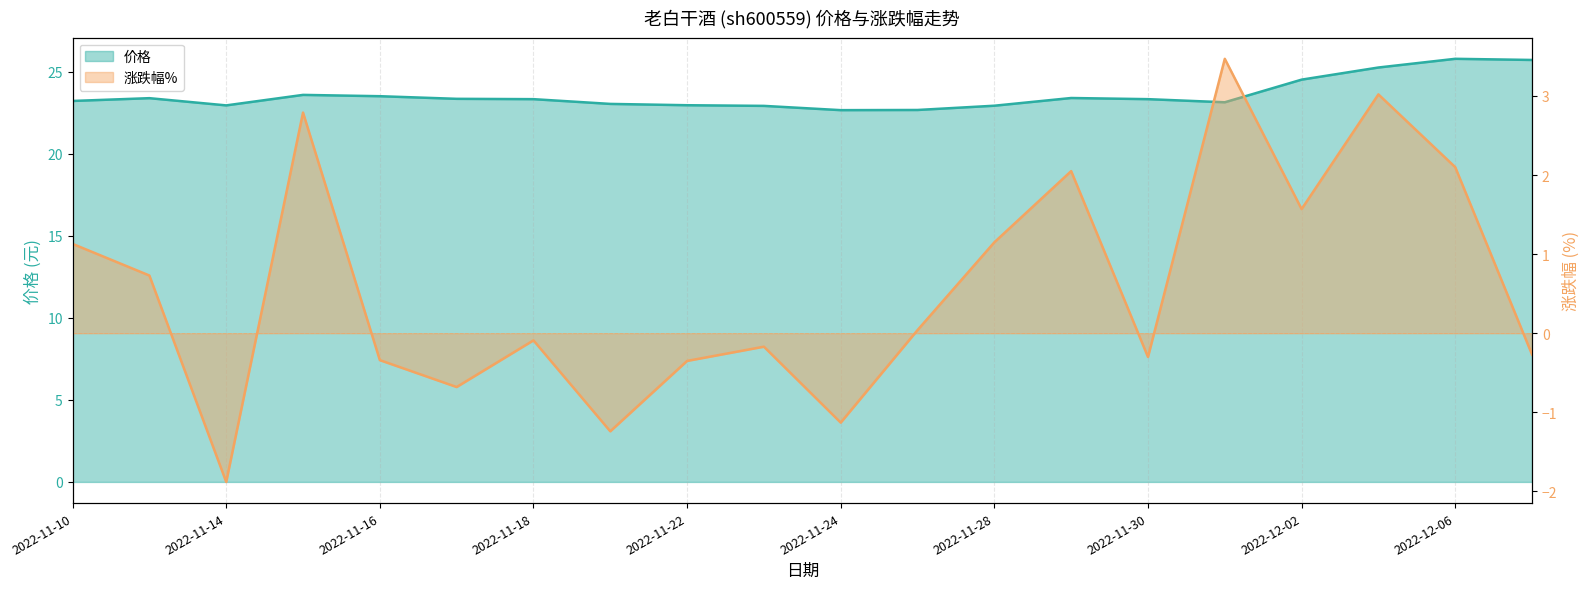

How many series are shown in this chart?

2